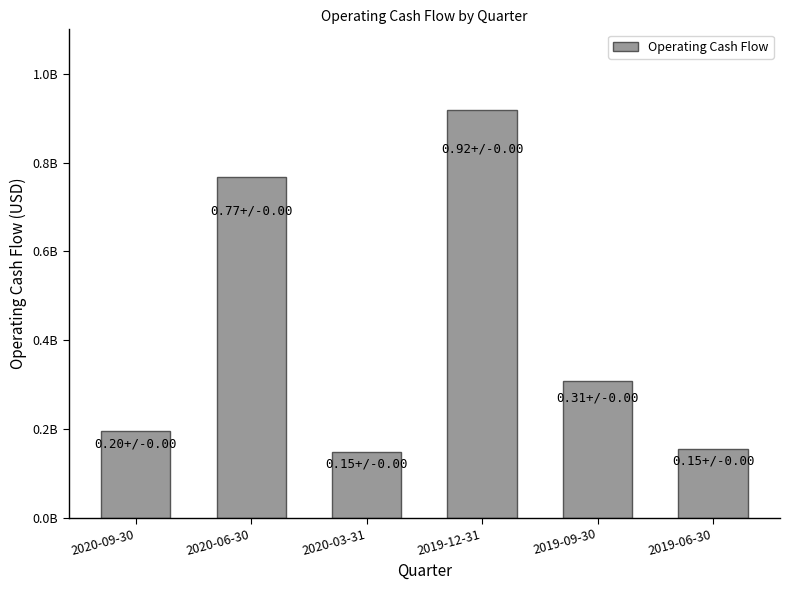

Where is the data nearest to the value 533000000?

2019-09-30